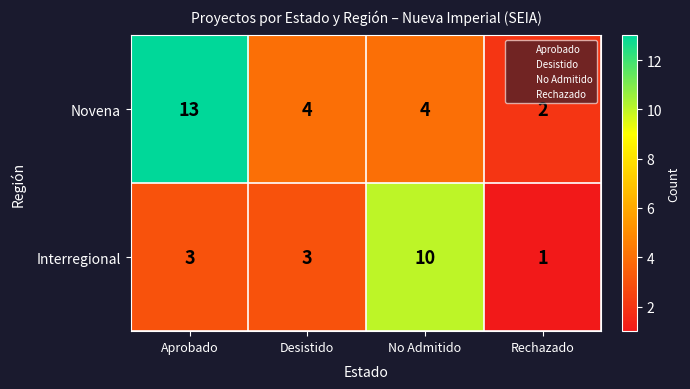

What is the average value of the Interregional series?

4